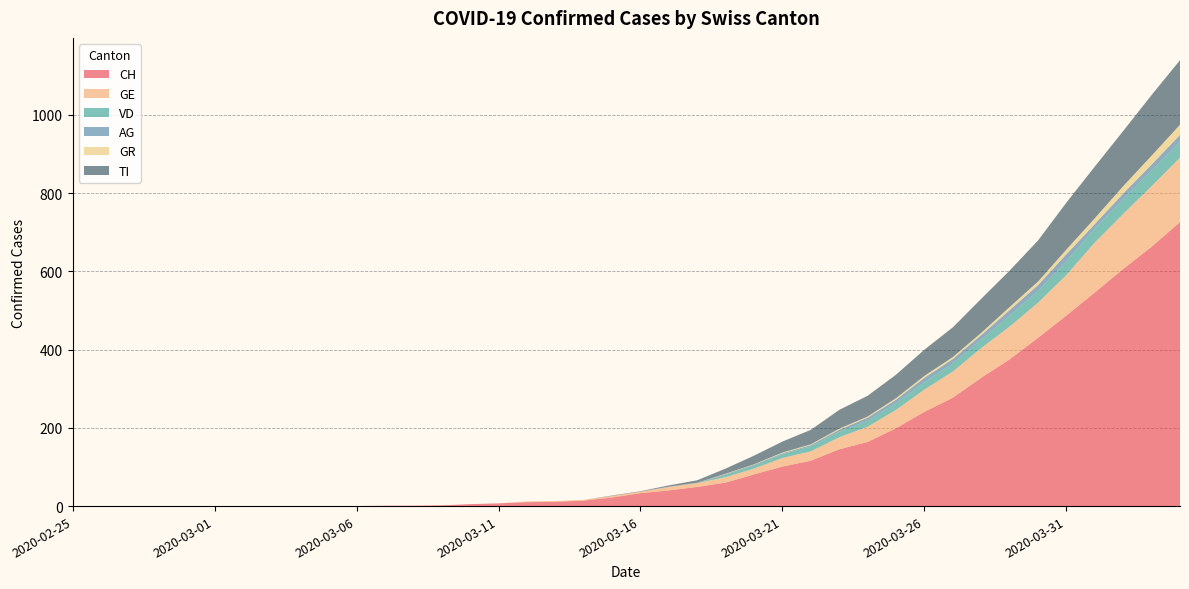

Reading left to right, what are all the values shown in this chart?

CH: 0	0	0	0	0	0	0	0	0	0	0	1	1	2	5	7	10	11	14	22	33	40	49	60	81	101	116	145	164	199	241	277	328	375	430	487	546	606	663	726
GE: 0	0	0	0	0	0	0	0	0	0	0	0	0	0	0	0	2	2	2	4	4	9	10	14	15	22	24	31	39	47	57	67	76	84	90	104	128	141	155	165
VD: 0	0	0	0	0	0	0	0	0	0	0	0	0	0	0	0	0	0	0	0	0	0	0	6	8	10	13	14	15	17	19	21	22	28	30	35	36	38	40	40
AG: 0	0	0	0	0	0	0	0	0	0	0	0	0	0	0	0	0	0	0	0	0	1	1	2	2	2	3	5	8	9	11	11	11	14	15	18	11	14	15	18
GR: 0	0	0	0	0	0	0	0	0	0	0	0	0	0	0	0	0	0	0	0	0	0	0	1	1	2	2	3	3	4	5	5	6	8	9	12	15	19	23	26
TI: 0	0	0	0	0	0	0	0	0	0	0	0	0	0	0	0	0	0	0	1	1	3	6	13	22	28	37	48	53	60	67	76	87	93	105	120	132	141	155	165